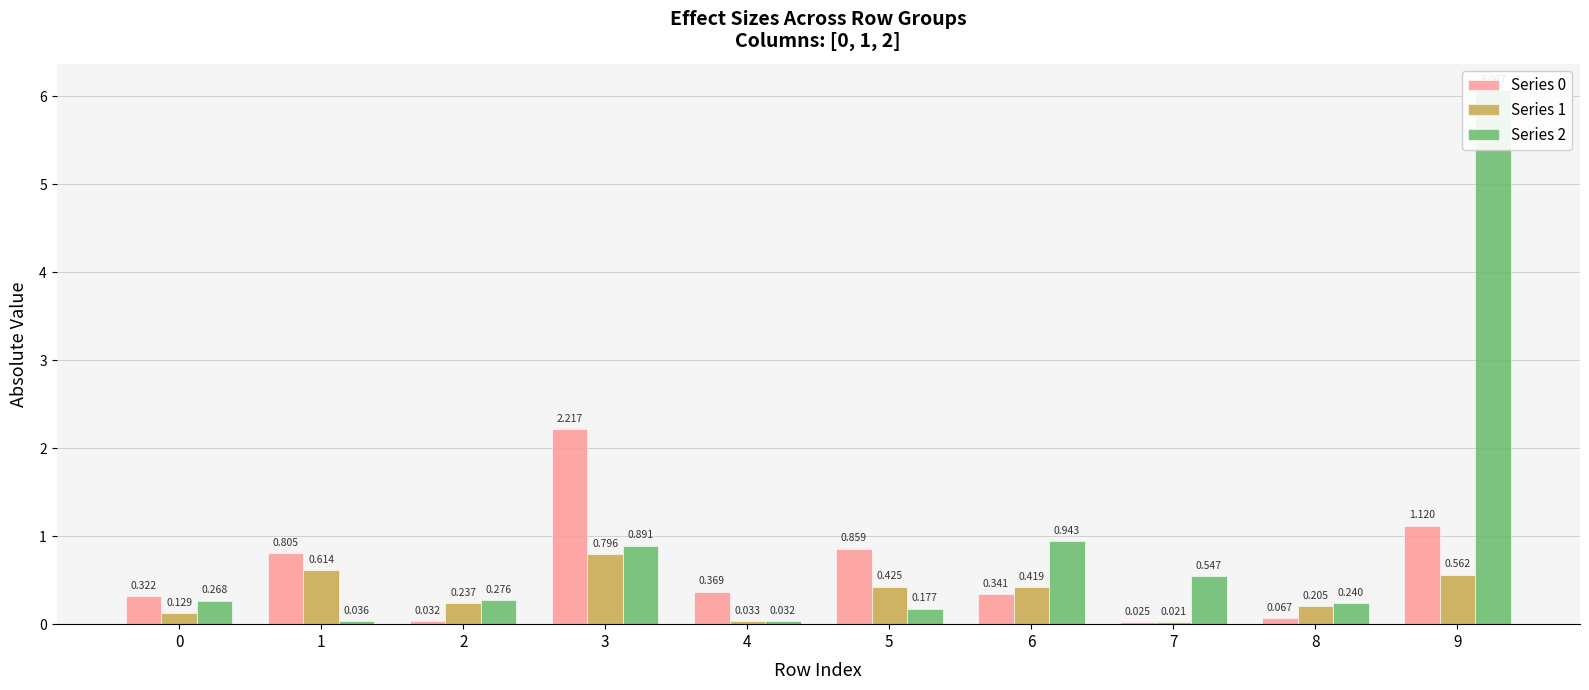

Reading right to left, what are all the values shown in this chart?

Series 0: 9=1.1	8=0.1	7=0.0	6=0.3	5=0.9	4=0.4	3=2.2	2=0.0	1=0.8	0=0.3
Series 1: 9=0.6	8=0.2	7=0.0	6=0.4	5=0.4	4=0.0	3=0.8	2=0.2	1=0.6	0=0.1
Series 2: 9=6.1	8=0.2	7=0.5	6=0.9	5=0.2	4=0.0	3=0.9	2=0.3	1=0.0	0=0.3